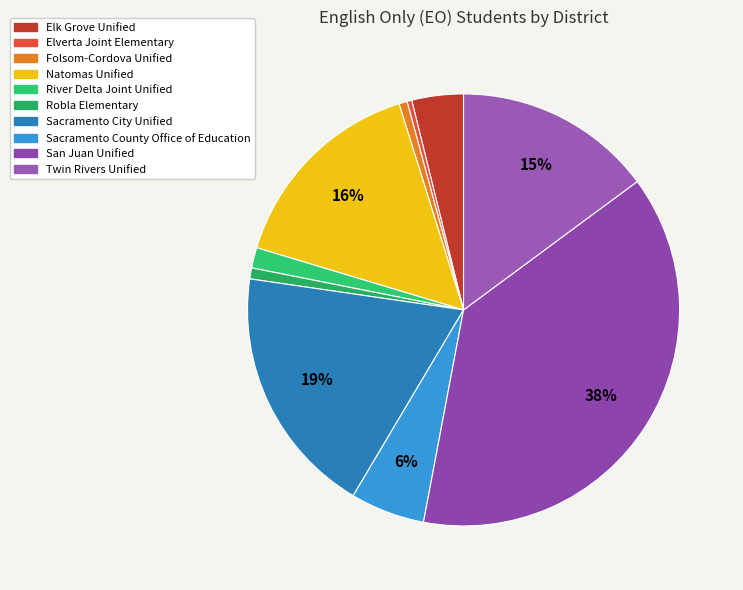

Is Elk Grove Unified the majority of the pie?

No